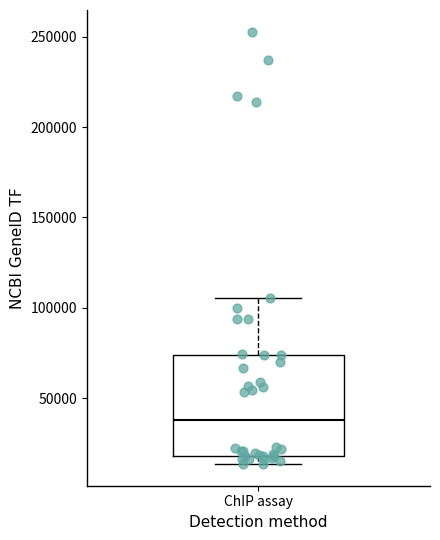

Where is the lower edge of the box for ChIP assay on the y-axis? The values are not printed on the chart, so give them approximately, as read against the axis.

20000